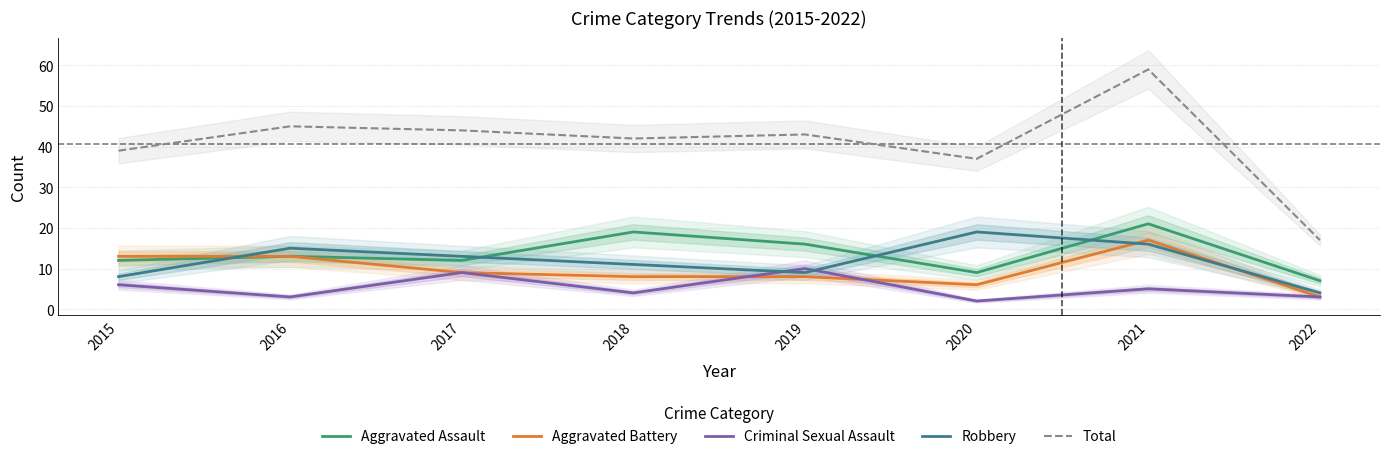

How many data points in Aggravated Assault are above 13?

3